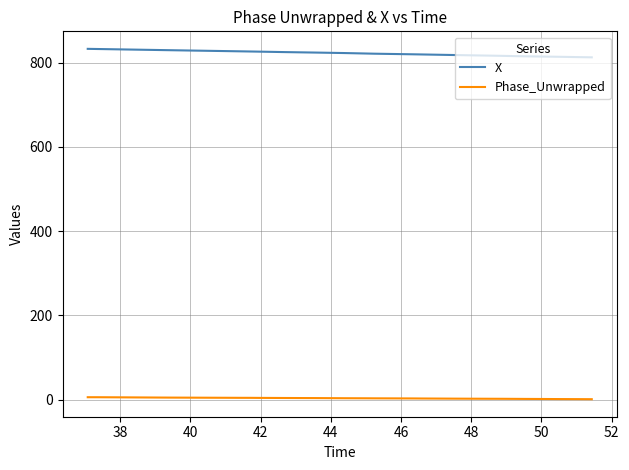

List the series in order of their overall mean, lowest first.

Phase_Unwrapped, X